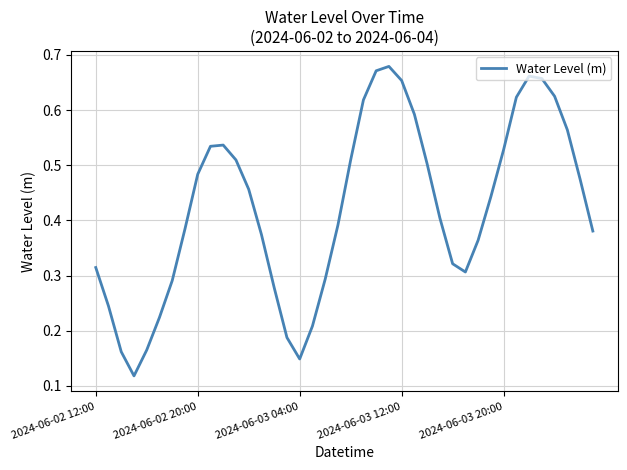

What is the average value?

0.4